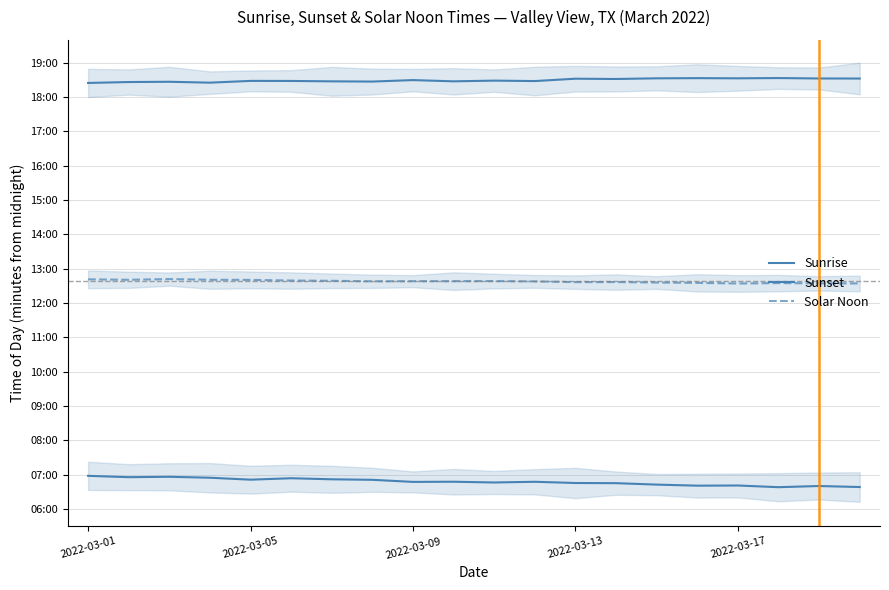

What is the value of the Sunrise point at the 19th from the left?

400.3